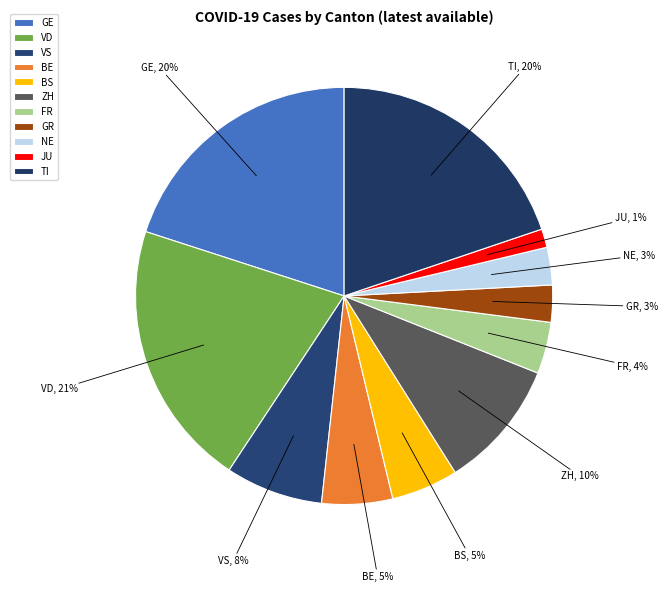

Is there a majority slice in this chart?

No